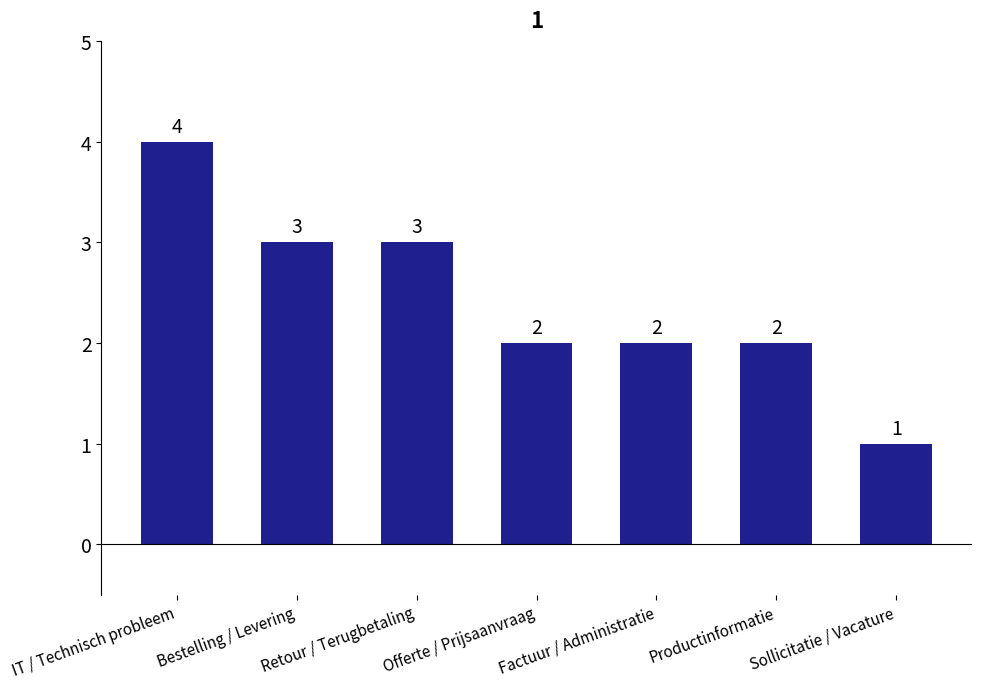

What is the maximum value shown in the chart?

4